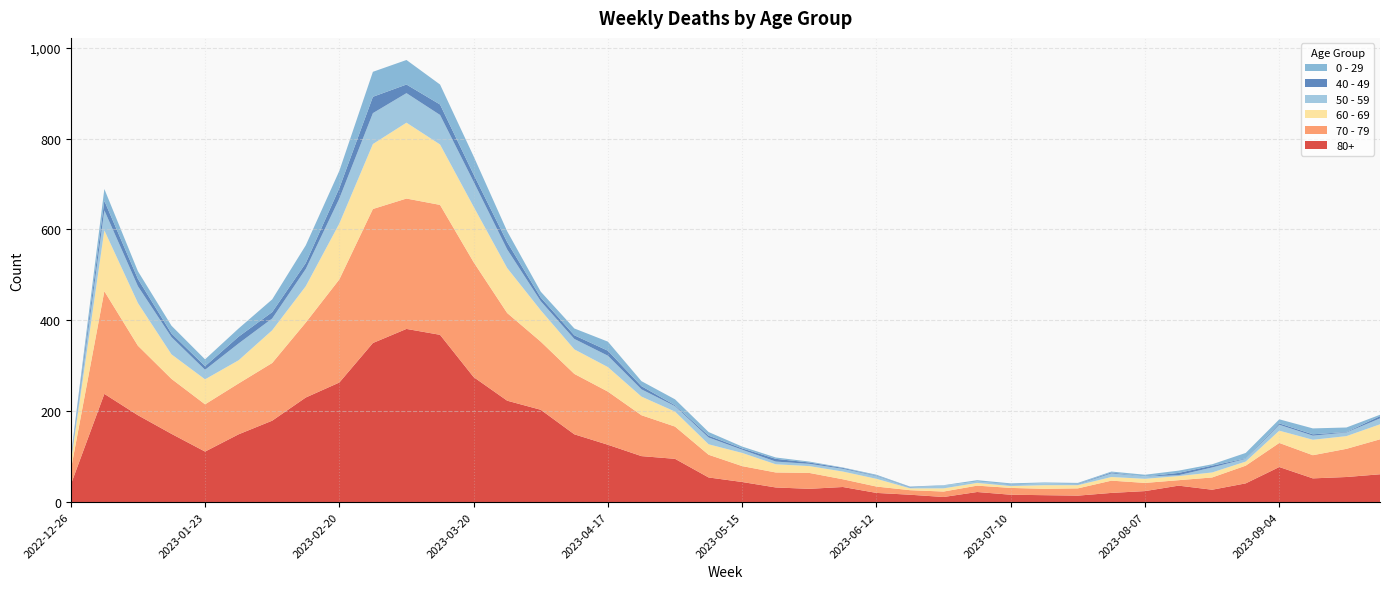

Reading left to right, list all the values displayed in this chart.

80+: 2022-12-26=38	2023-01-02=238	2023-01-09=191	2023-01-16=150	2023-01-23=111	2023-01-30=149	2023-02-06=179	2023-02-13=230	2023-02-20=263	2023-02-27=350	2023-03-06=381	2023-03-13=368	2023-03-20=275	2023-03-27=223	2023-04-03=203	2023-04-10=149	2023-04-17=126	2023-04-24=101	2023-05-01=95	2023-05-08=54	2023-05-15=44	2023-05-22=32	2023-05-29=29	2023-06-05=33	2023-06-12=20	2023-06-19=16	2023-06-26=11	2023-07-03=22	2023-07-10=16	2023-07-17=15	2023-07-24=14	2023-07-31=20	2023-08-07=24	2023-08-14=36	2023-08-21=27	2023-08-28=41	2023-09-04=77	2023-09-11=52	2023-09-18=55	2023-09-25=61
70 - 79: 2022-12-26=32	2023-01-02=226	2023-01-09=153	2023-01-16=121	2023-01-23=104	2023-01-30=112	2023-02-06=127	2023-02-13=165	2023-02-20=227	2023-02-27=295	2023-03-06=287	2023-03-13=286	2023-03-20=253	2023-03-27=193	2023-04-03=150	2023-04-10=133	2023-04-17=117	2023-04-24=90	2023-05-01=71	2023-05-08=50	2023-05-15=35	2023-05-22=33	2023-05-29=35	2023-06-05=17	2023-06-12=14	2023-06-19=10	2023-06-26=12	2023-07-03=14	2023-07-10=15	2023-07-17=14	2023-07-24=16	2023-07-31=27	2023-08-07=18	2023-08-14=12	2023-08-21=27	2023-08-28=39	2023-09-04=53	2023-09-11=51	2023-09-18=62	2023-09-25=77
60 - 69: 2022-12-26=16	2023-01-02=134	2023-01-09=94	2023-01-16=54	2023-01-23=55	2023-01-30=51	2023-02-06=72	2023-02-13=80	2023-02-20=123	2023-02-27=143	2023-03-06=167	2023-03-13=133	2023-03-20=122	2023-03-27=99	2023-04-03=69	2023-04-10=54	2023-04-17=54	2023-04-24=41	2023-05-01=33	2023-05-08=23	2023-05-15=29	2023-05-22=18	2023-05-29=15	2023-06-05=17	2023-06-12=17	2023-06-19=4	2023-06-26=7	2023-07-03=6	2023-07-10=4	2023-07-17=8	2023-07-24=7	2023-07-31=8	2023-08-07=9	2023-08-14=9	2023-08-21=11	2023-08-28=9	2023-09-04=27	2023-09-11=34	2023-09-18=28	2023-09-25=33
50 - 59: 2022-12-26=5	2023-01-02=44	2023-01-09=37	2023-01-16=38	2023-01-23=21	2023-01-30=37	2023-02-06=26	2023-02-13=38	2023-02-20=55	2023-02-27=68	2023-03-06=65	2023-03-13=65	2023-03-20=55	2023-03-27=41	2023-04-03=20	2023-04-10=23	2023-04-17=25	2023-04-24=16	2023-05-01=12	2023-05-08=15	2023-05-15=7	2023-05-22=6	2023-05-29=5	2023-06-05=6	2023-06-12=6	2023-06-19=2	2023-06-26=6	2023-07-03=3	2023-07-10=3	2023-07-17=4	2023-07-24=2	2023-07-31=8	2023-08-07=5	2023-08-14=2	2023-08-21=11	2023-08-28=6	2023-09-04=13	2023-09-11=9	2023-09-18=8	2023-09-25=13
40 - 49: 2022-12-26=4	2023-01-02=21	2023-01-09=16	2023-01-16=8	2023-01-23=8	2023-01-30=15	2023-02-06=14	2023-02-13=13	2023-02-20=23	2023-02-27=36	2023-03-06=19	2023-03-13=23	2023-03-20=16	2023-03-27=16	2023-04-03=8	2023-04-10=8	2023-04-17=11	2023-04-24=7	2023-05-01=2	2023-05-08=4	2023-05-15=3	2023-05-22=6	2023-05-29=3	2023-06-05=2	2023-06-12=1	2023-06-19=1	2023-06-26=0	2023-07-03=0	2023-07-10=1	2023-07-17=0	2023-07-24=1	2023-07-31=2	2023-08-07=0	2023-08-14=5	2023-08-21=4	2023-08-28=1	2023-09-04=3	2023-09-11=3	2023-09-18=1	2023-09-25=5
0 - 29: 2022-12-26=4	2023-01-02=26	2023-01-09=17	2023-01-16=17	2023-01-23=15	2023-01-30=18	2023-02-06=28	2023-02-13=39	2023-02-20=38	2023-02-27=55	2023-03-06=54	2023-03-13=44	2023-03-20=40	2023-03-27=24	2023-04-03=13	2023-04-10=15	2023-04-17=20	2023-04-24=11	2023-05-01=13	2023-05-08=8	2023-05-15=4	2023-05-22=3	2023-05-29=2	2023-06-05=1	2023-06-12=2	2023-06-19=1	2023-06-26=1	2023-07-03=3	2023-07-10=2	2023-07-17=2	2023-07-24=2	2023-07-31=2	2023-08-07=4	2023-08-14=5	2023-08-21=3	2023-08-28=12	2023-09-04=9	2023-09-11=13	2023-09-18=10	2023-09-25=3